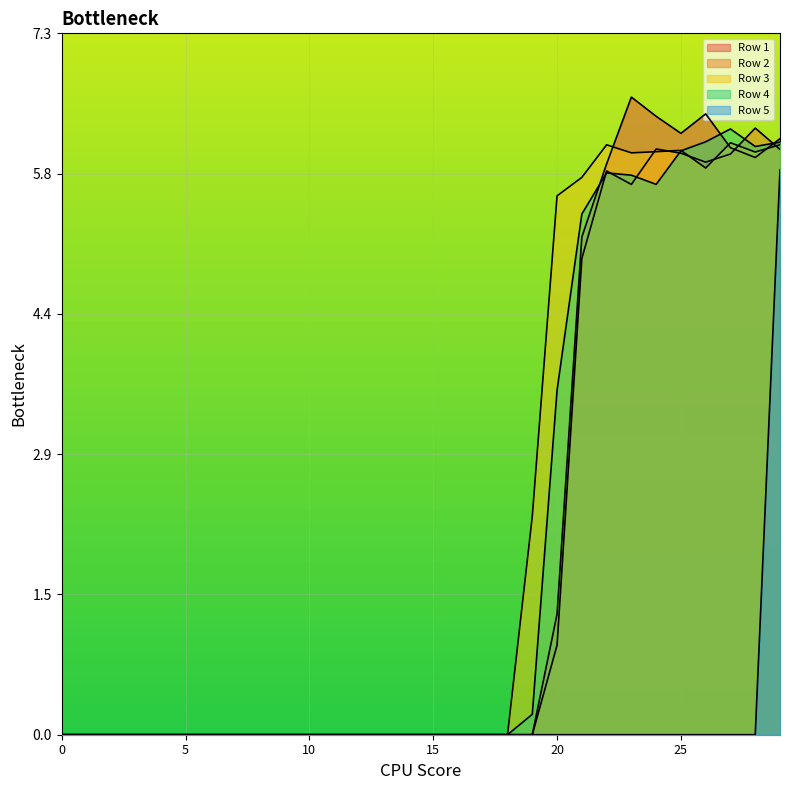

What is the difference between the highest and lowest values at 24?

6.4